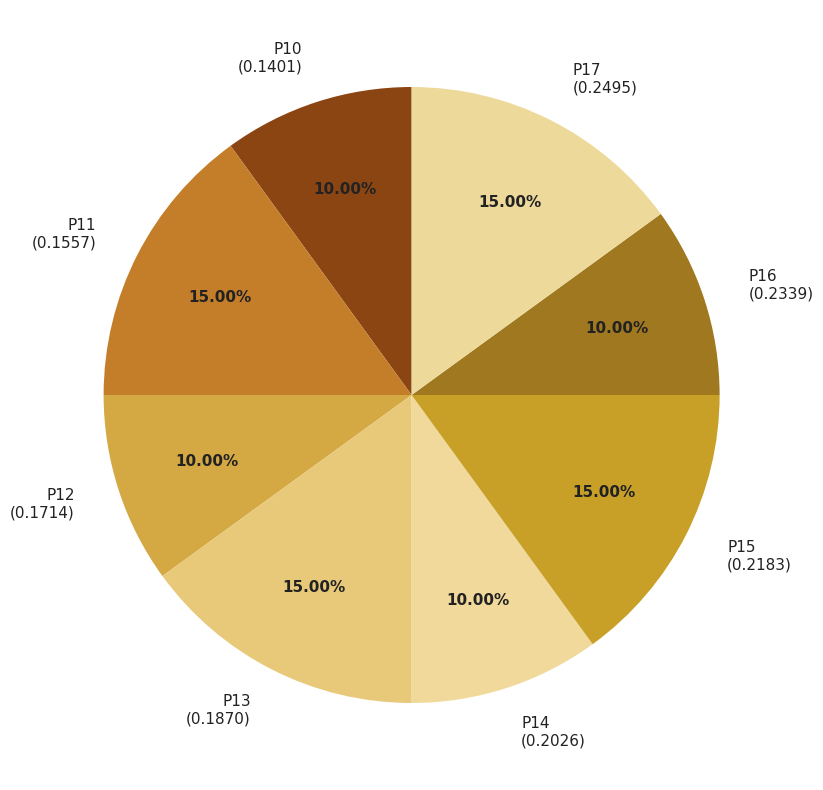

To the nearest percent, what is the difference between the largest and smallest slice percentages?

5%